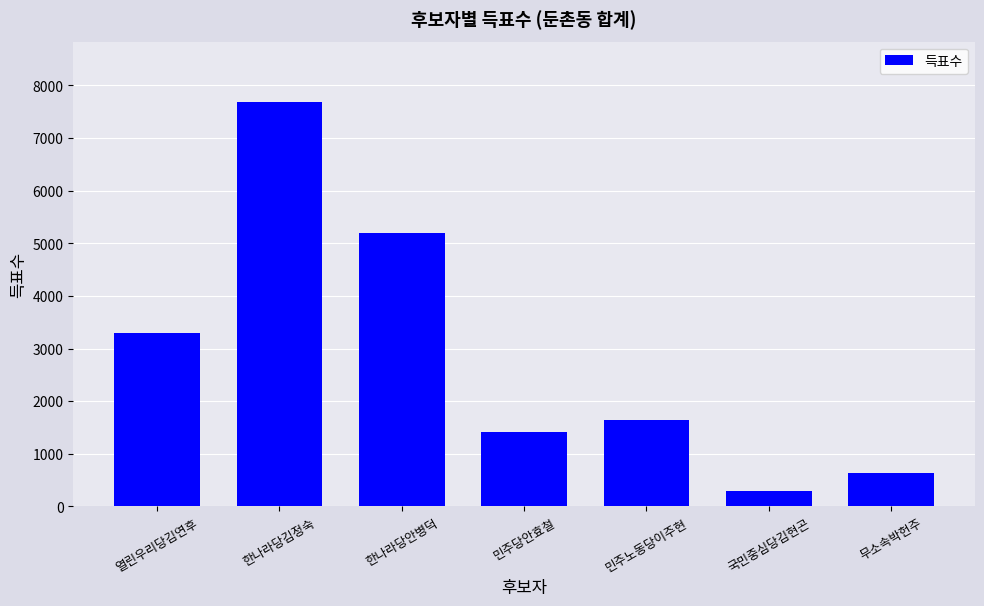

What is the difference between the second highest and minimum values?

4896